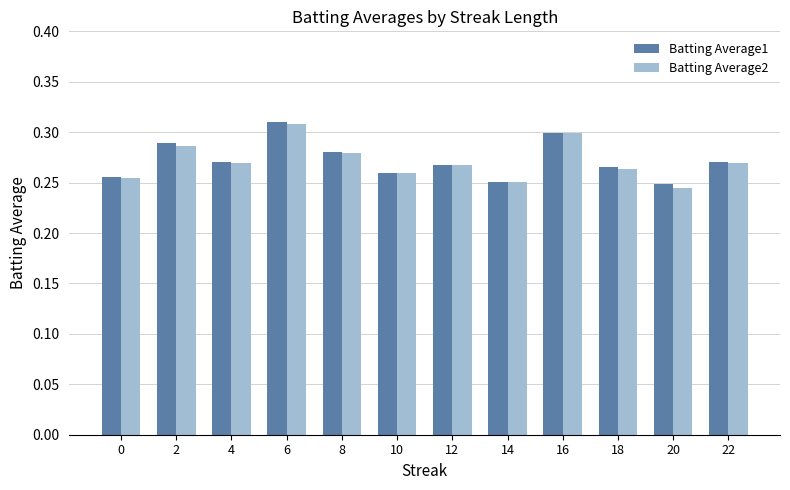

True or false: Batting Average1 has a value of 0.3 at 14.

True